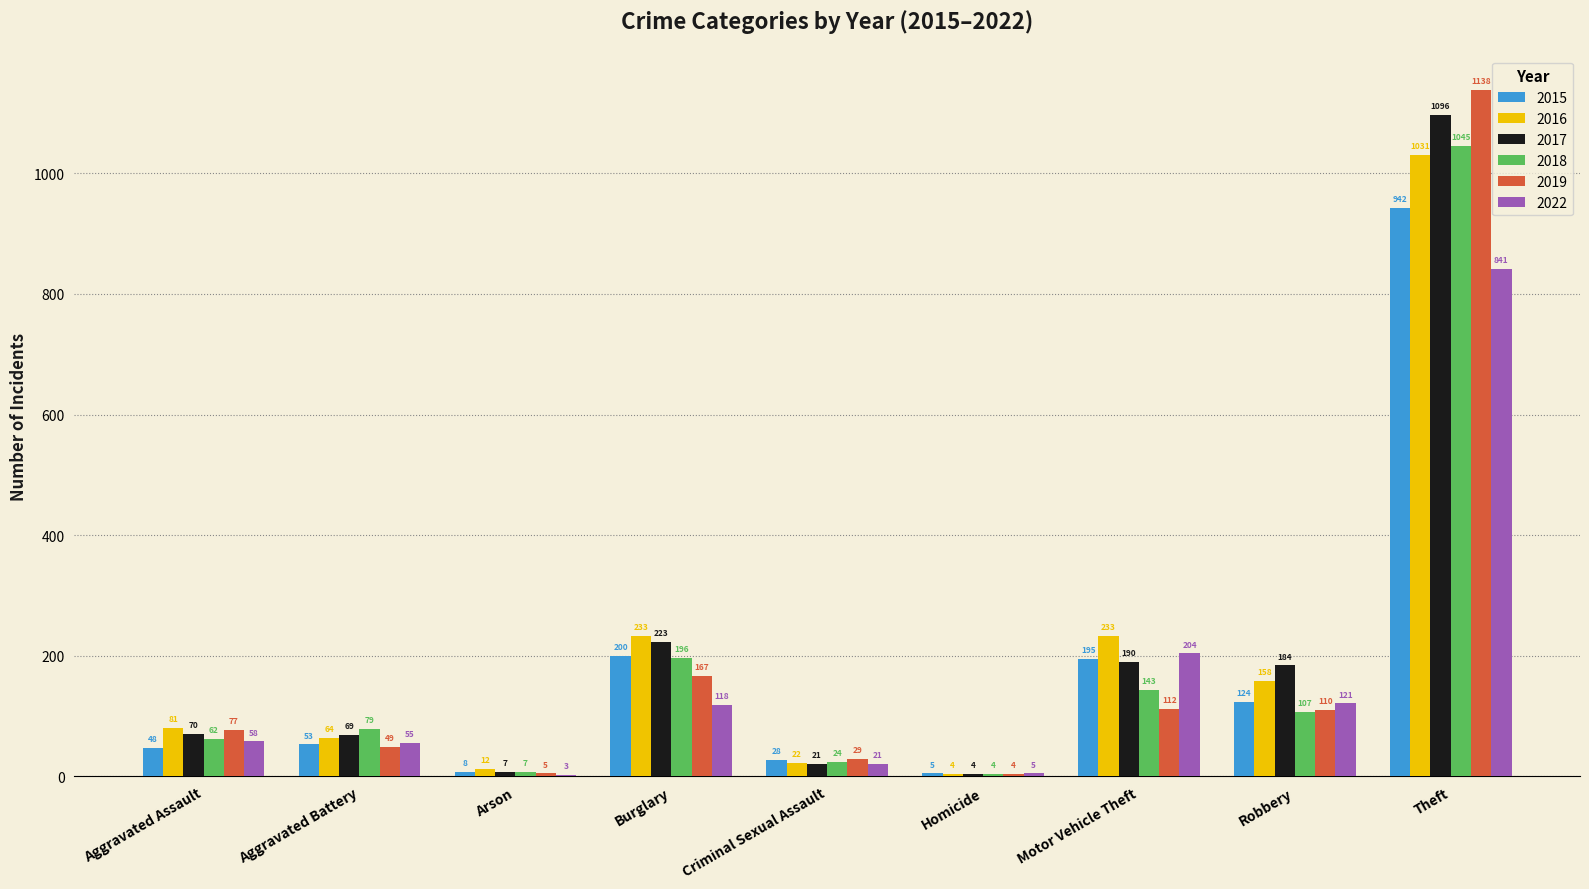

Reading left to right, list all the values displayed in this chart.

2015: Aggravated Assault=48	Aggravated Battery=53	Arson=8	Burglary=200	Criminal Sexual Assault=28	Homicide=5	Motor Vehicle Theft=195	Robbery=124	Theft=942
2016: Aggravated Assault=81	Aggravated Battery=64	Arson=12	Burglary=233	Criminal Sexual Assault=22	Homicide=4	Motor Vehicle Theft=233	Robbery=158	Theft=1031
2017: Aggravated Assault=70	Aggravated Battery=69	Arson=7	Burglary=223	Criminal Sexual Assault=21	Homicide=4	Motor Vehicle Theft=190	Robbery=184	Theft=1096
2018: Aggravated Assault=62	Aggravated Battery=79	Arson=7	Burglary=196	Criminal Sexual Assault=24	Homicide=4	Motor Vehicle Theft=143	Robbery=107	Theft=1045
2019: Aggravated Assault=77	Aggravated Battery=49	Arson=5	Burglary=167	Criminal Sexual Assault=29	Homicide=4	Motor Vehicle Theft=112	Robbery=110	Theft=1138
2022: Aggravated Assault=58	Aggravated Battery=55	Arson=3	Burglary=118	Criminal Sexual Assault=21	Homicide=5	Motor Vehicle Theft=204	Robbery=121	Theft=841